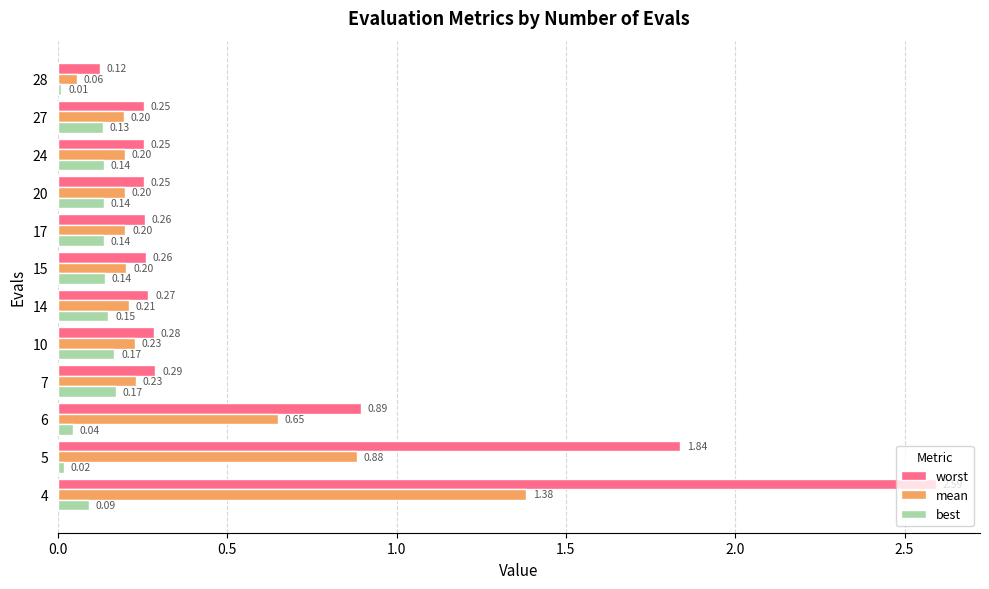

At which category is the sum across all series the highest?

4